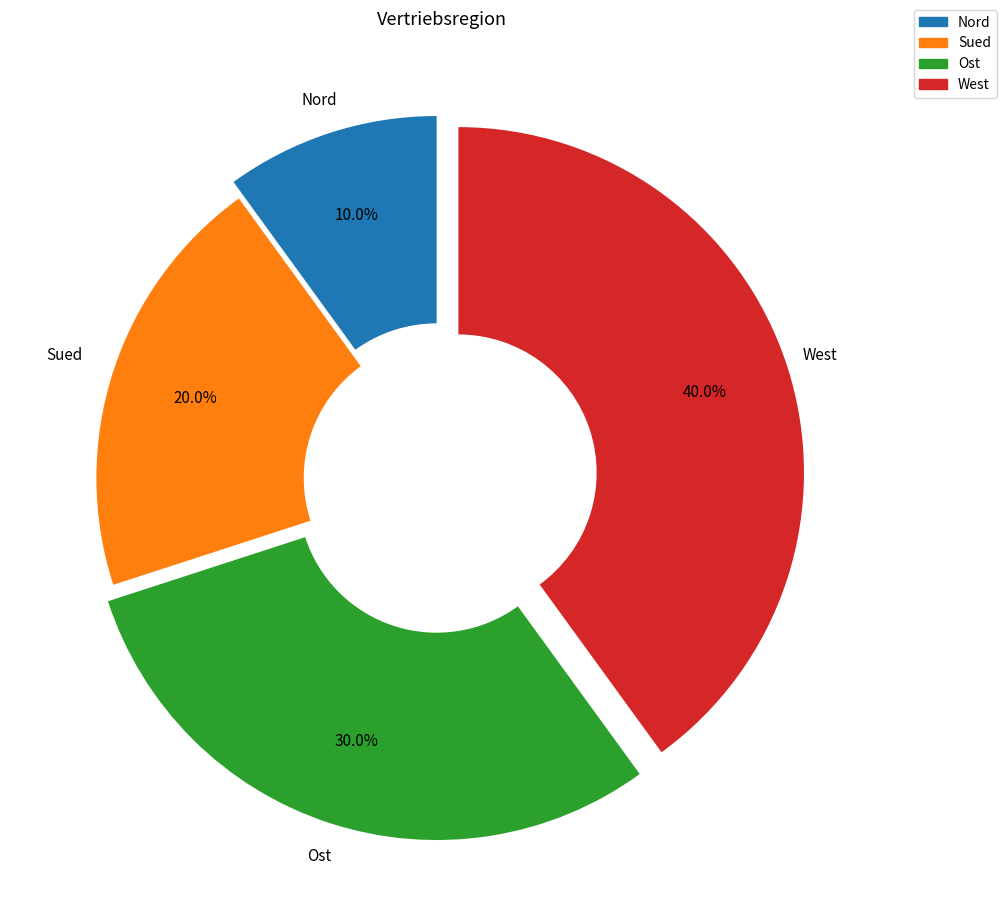

How many segments does this pie chart have?

4